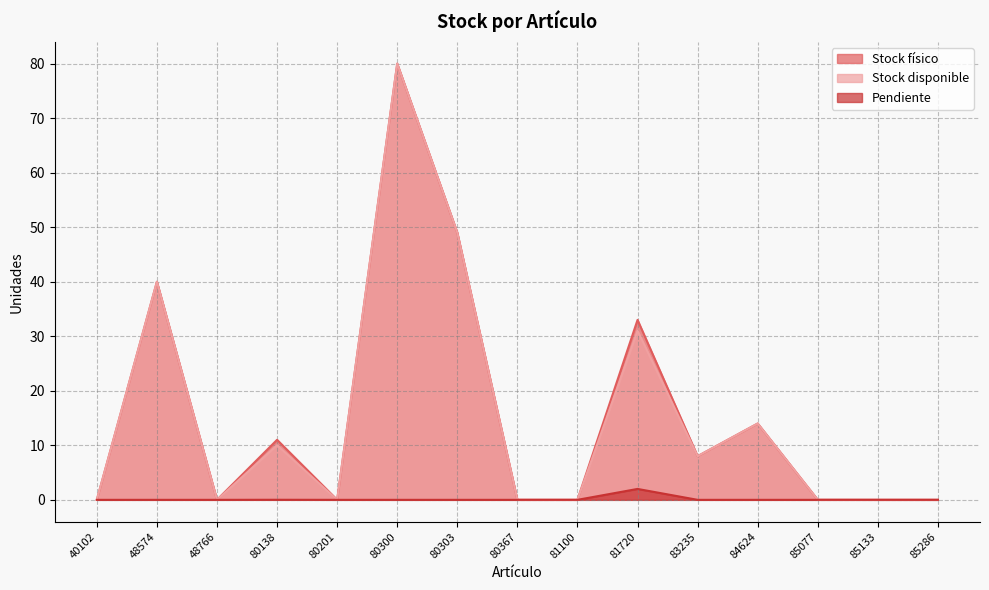

True or false: Pendiente has a value of 0.0 at 83235.

True